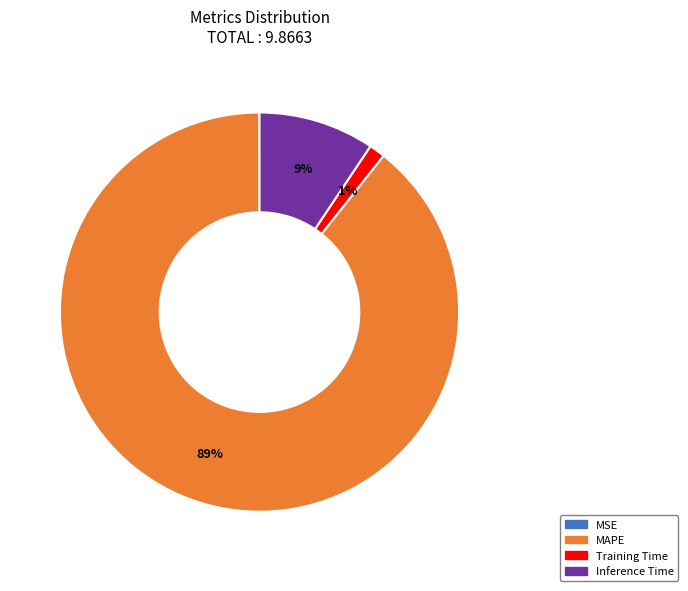

To the nearest percent, what is the average slice percentage?

25%